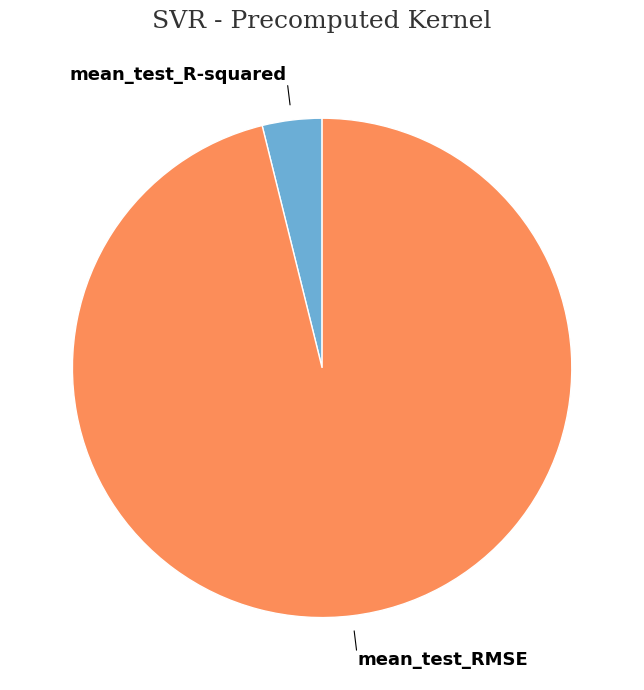

Between mean_test_RMSE and mean_test_R-squared, which is larger?

mean_test_RMSE